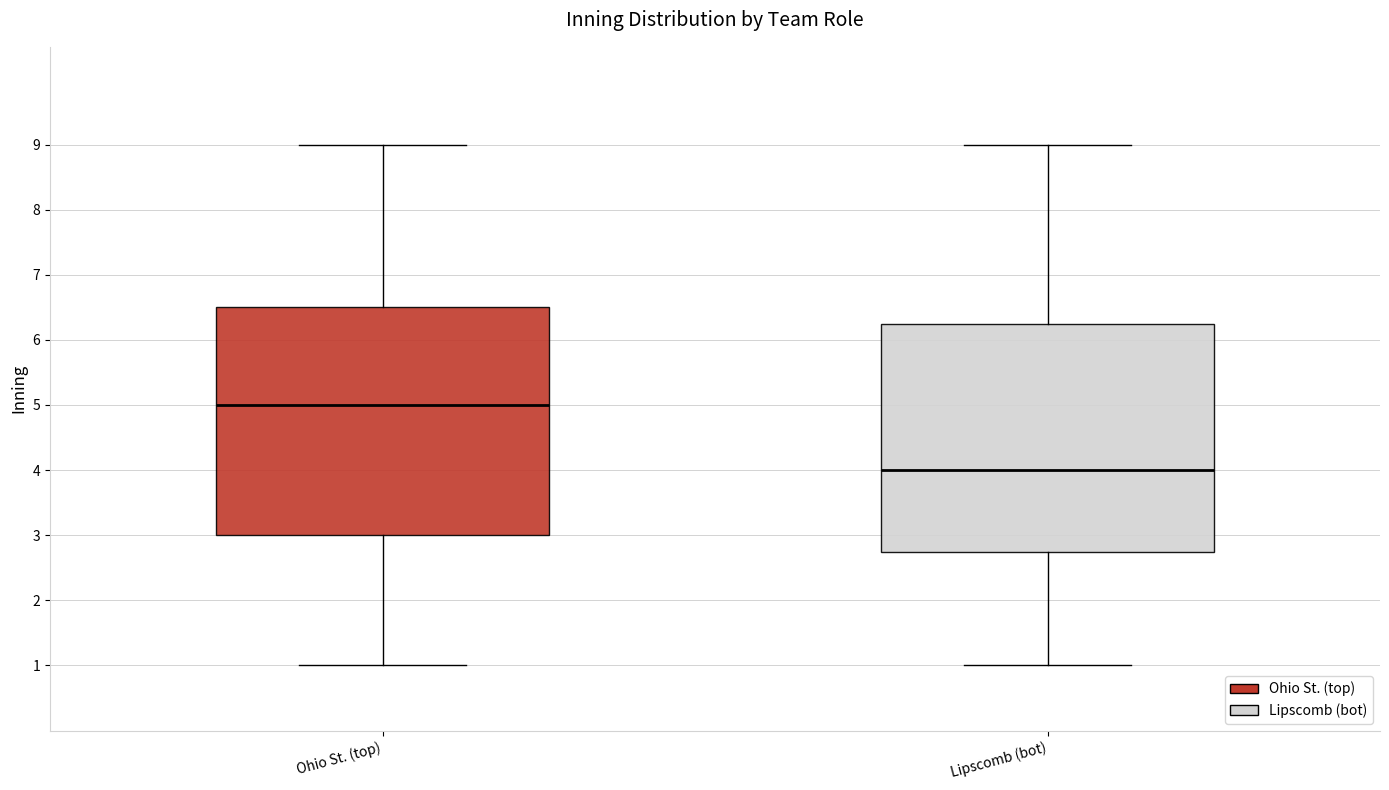

Reading left to right, transcribe this box plot: for each box, give where its median line is, the range the box spans, and where its two whiskers end, as read against the y-axis. The values are not printed on the chart, so give them approximately, as read against the axis.

Ohio St. (top): median 5.0, box 3.0 to 6.5, whiskers 1.0 to 9.0
Lipscomb (bot): median 4.0, box 2.8 to 6.3, whiskers 1.0 to 9.0